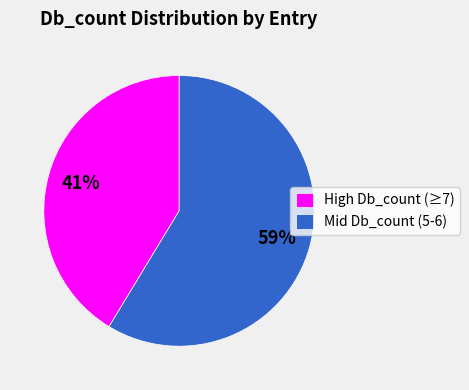

To the nearest percent, what percentage of the pie is High Db_count (≥7)?

41%